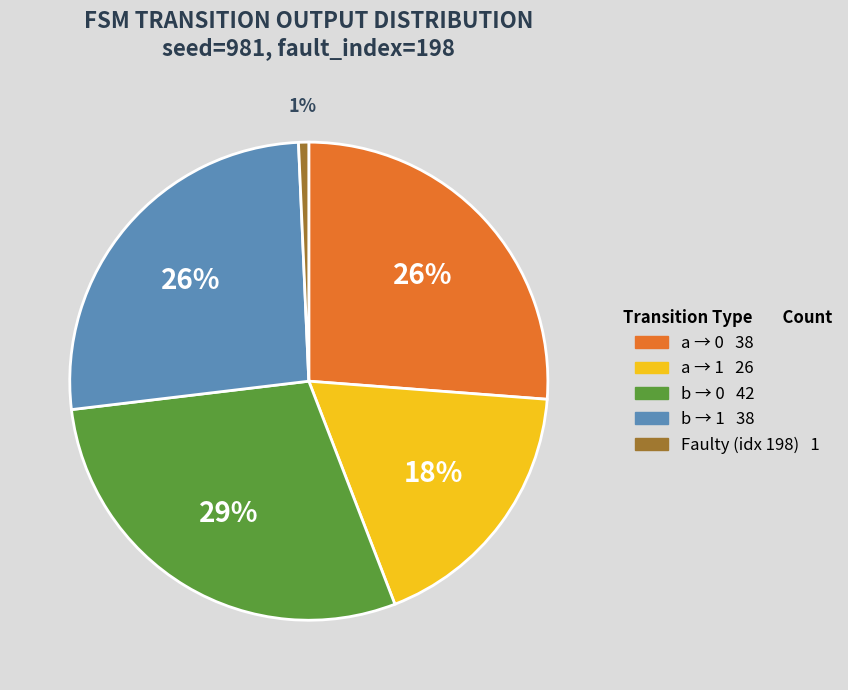

Is there a majority slice in this chart?

No